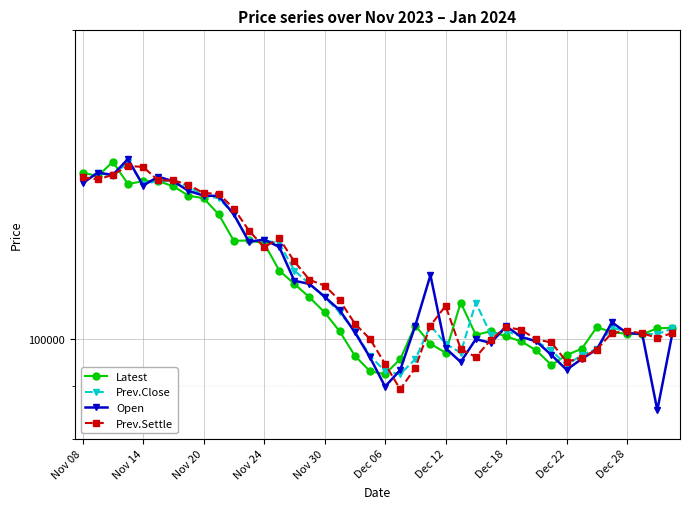

What is the maximum value shown in the chart?

149800